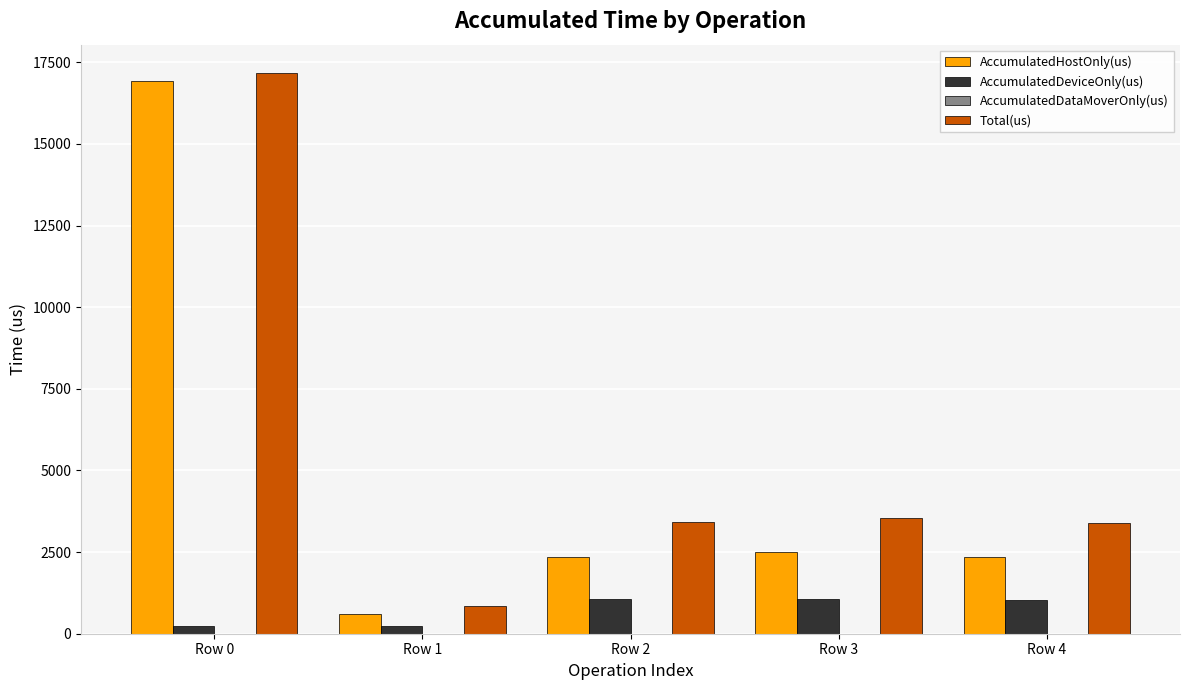

The value of Total(us) at Row 0 is 5931.9. True or false?

False